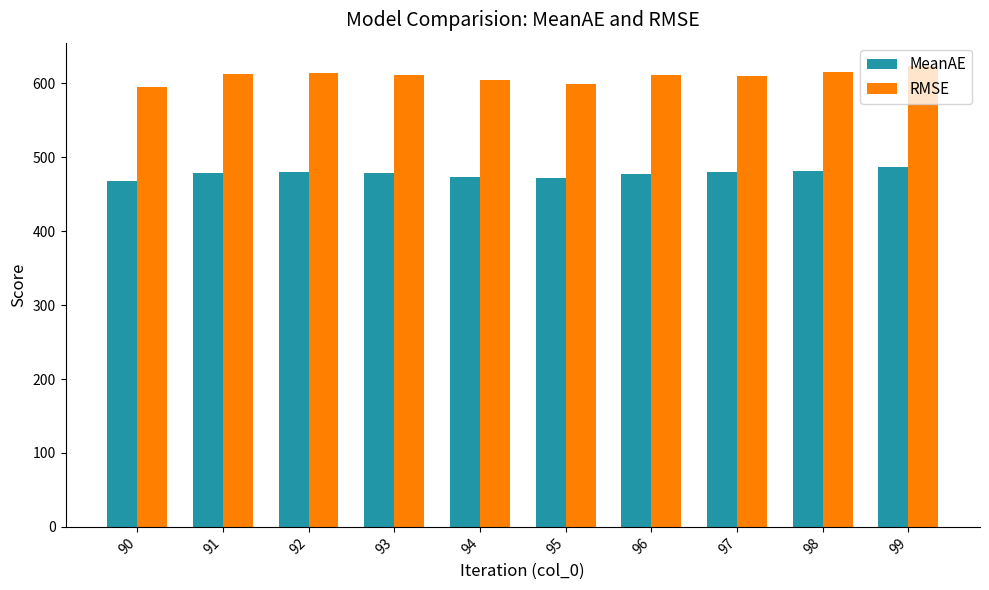

What is the value of the MeanAE bar at the 8th from the left?

479.8